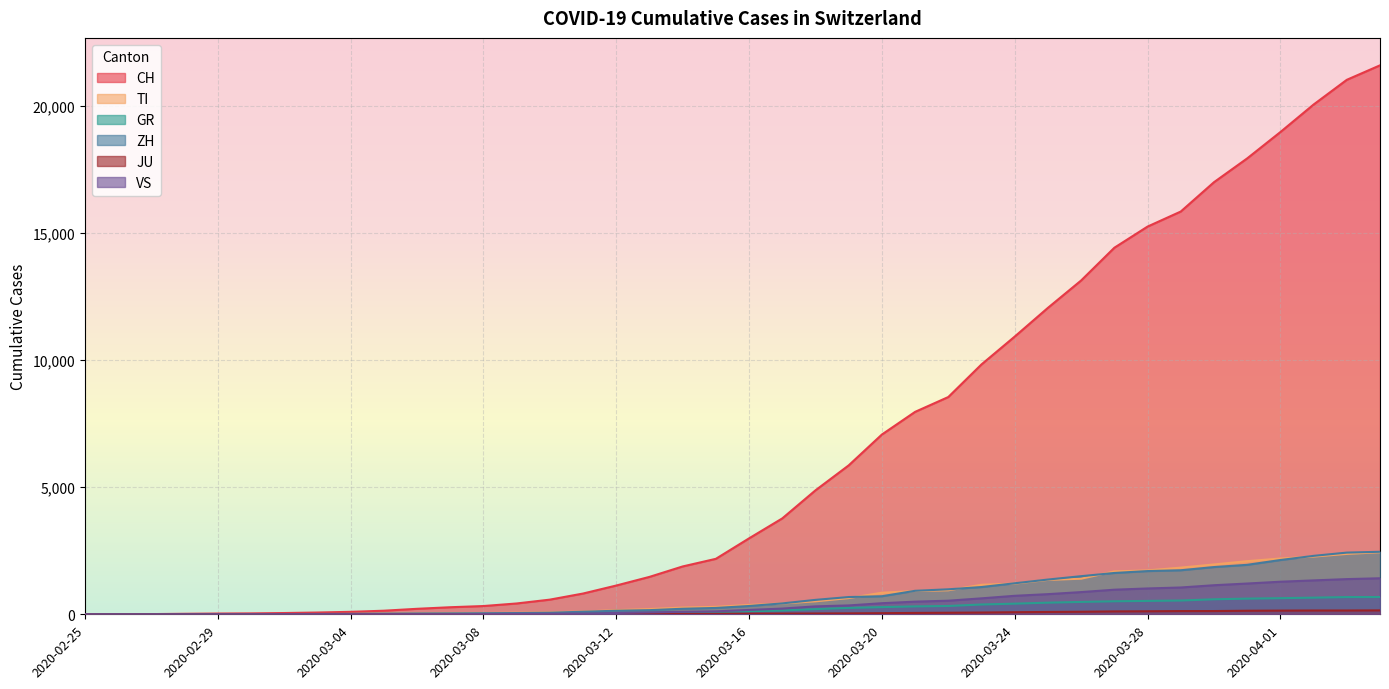

How many values in the CH series exceed 2989?

19